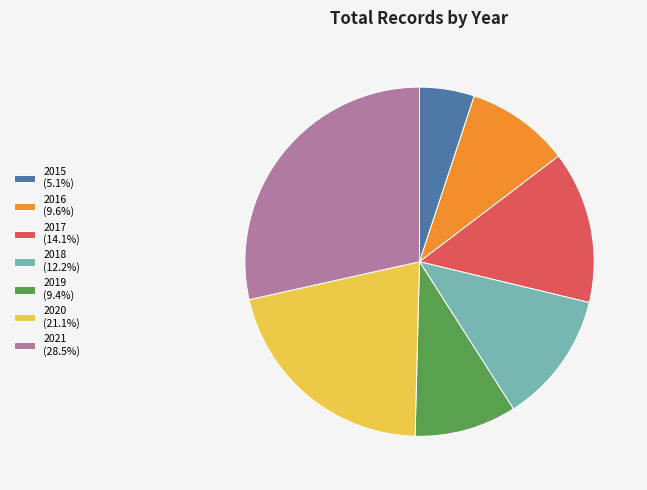

Is the sum of 2016 (9.6%) and 2019 (9.4%) greater than half?

No